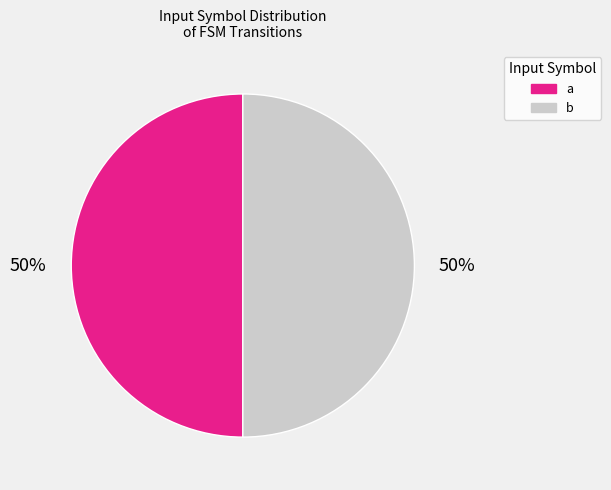

True or false: b accounts for 55% of the total.

False